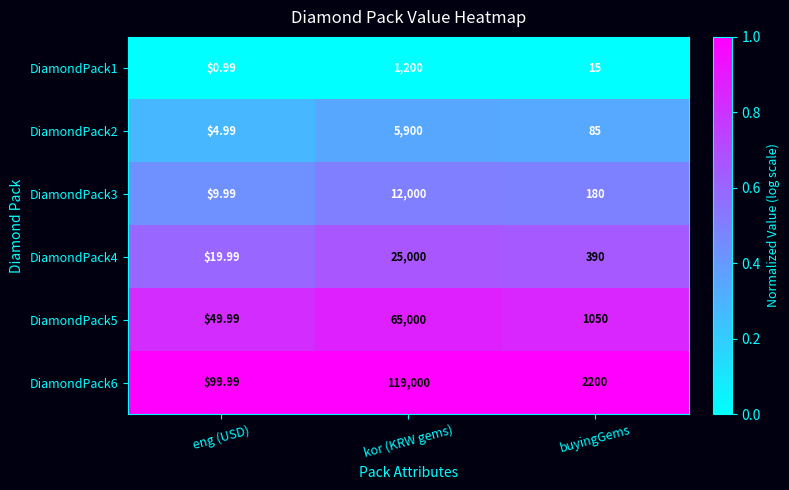

Rank the series by their maximum value, from lowest to highest.

DiamondPack1, DiamondPack2, DiamondPack3, DiamondPack4, DiamondPack5, DiamondPack6